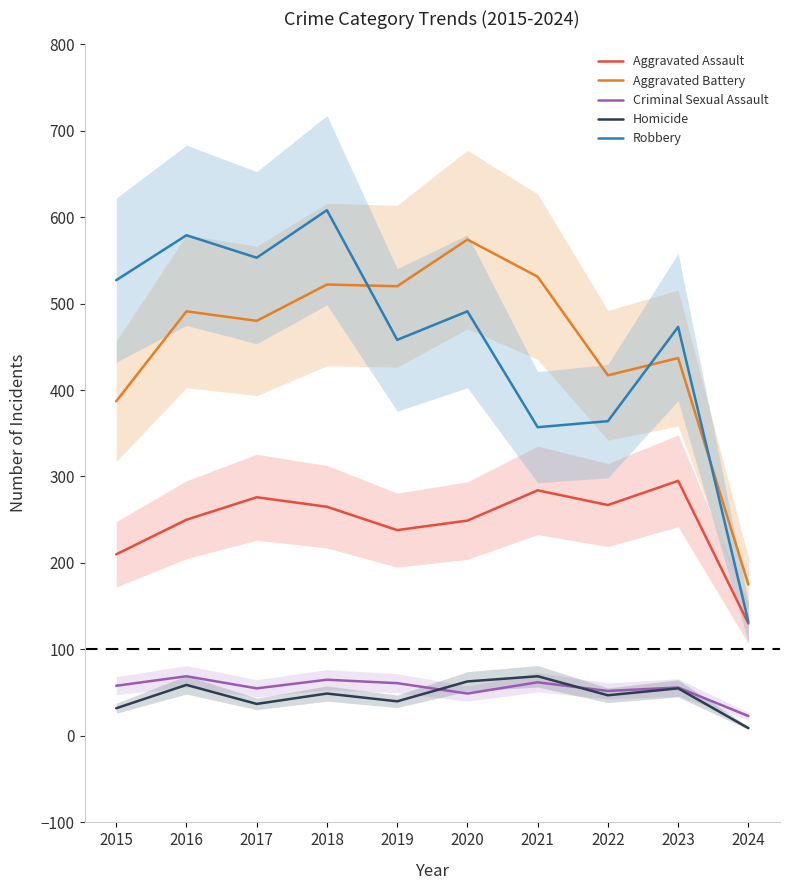

What is the lowest value of the Aggravated Assault series?

130